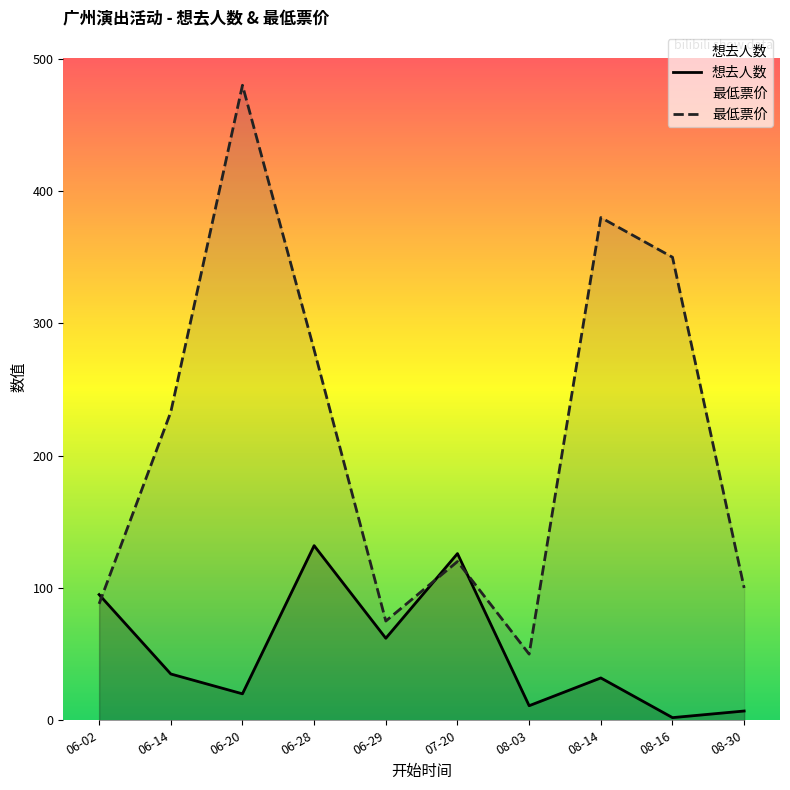

What is the average value of the 想去人数 series?

52